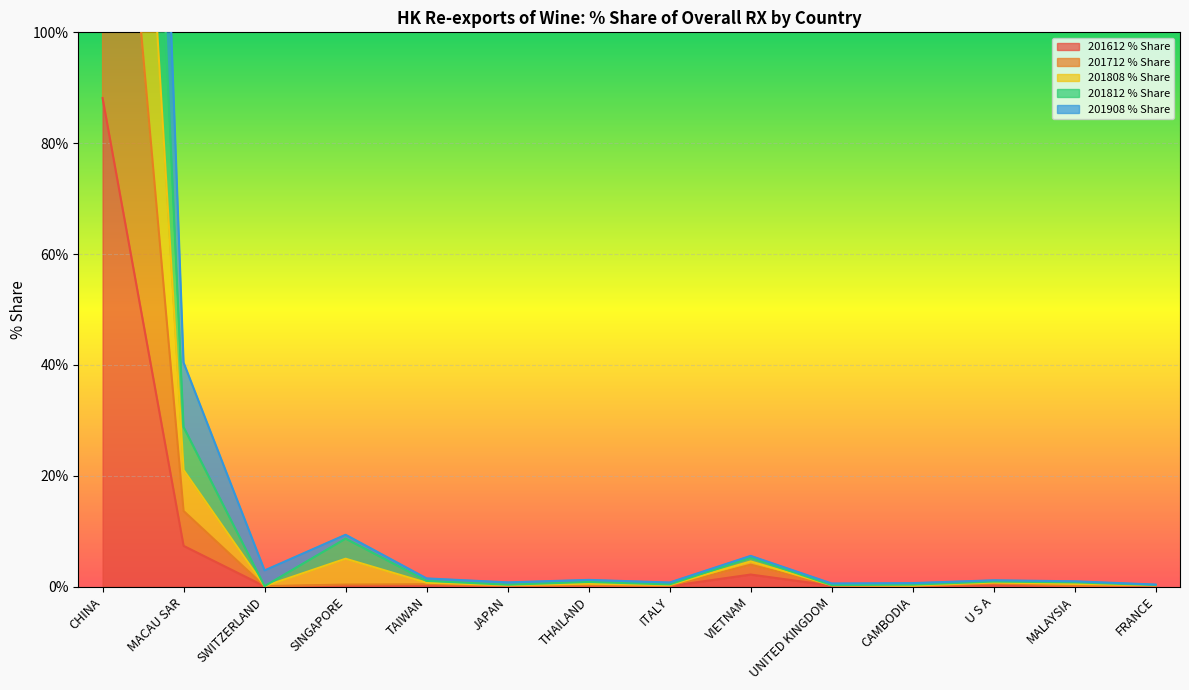

At which label is 201612 % Share closest to 44?

MACAU SAR